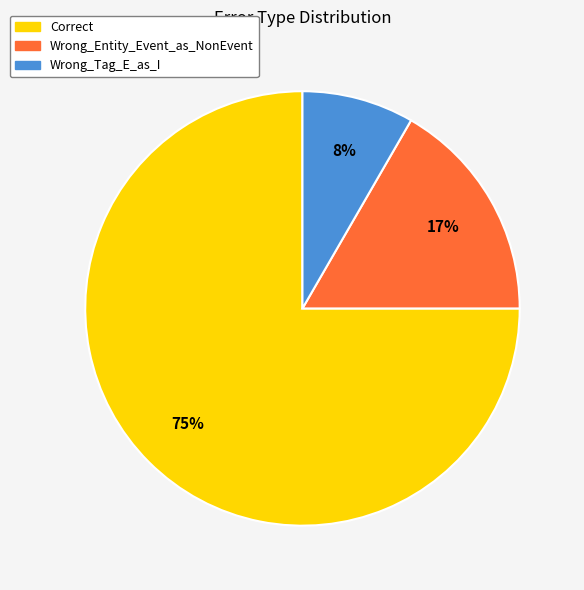

Which category has the biggest portion of the pie?

Correct